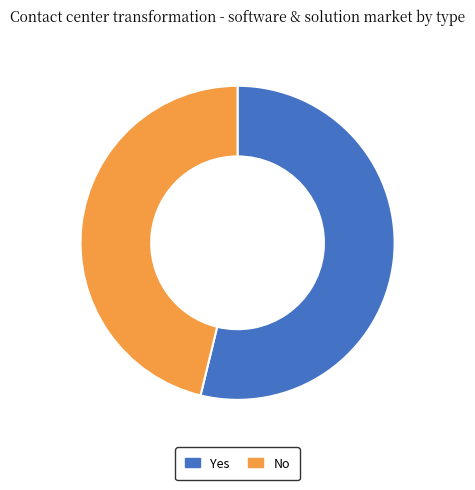

Which slice is the smallest?

No